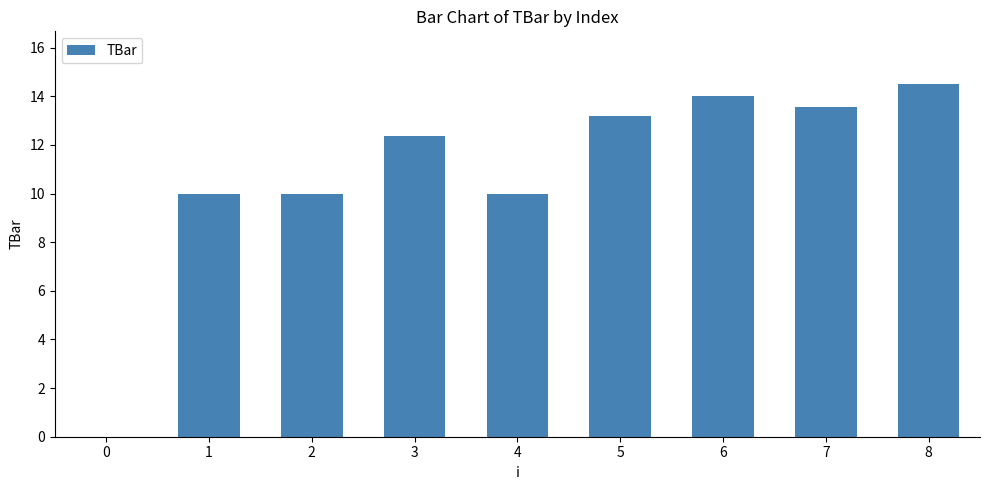

What is the sum of all values?

97.7